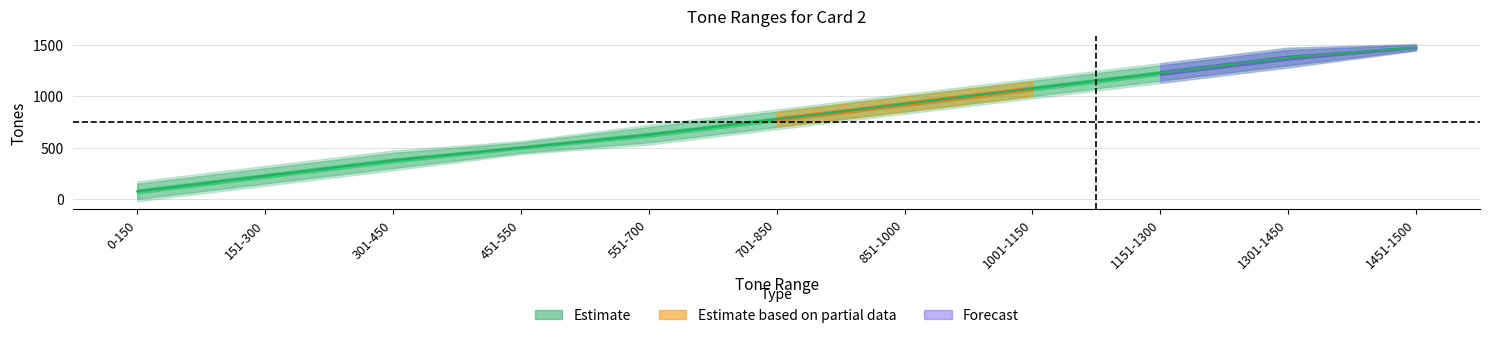

Rank the categories by value from highest to lowest.

1451-1500, 1301-1450, 1151-1300, 1001-1150, 851-1000, 701-850, 551-700, 451-550, 301-450, 151-300, 0-150